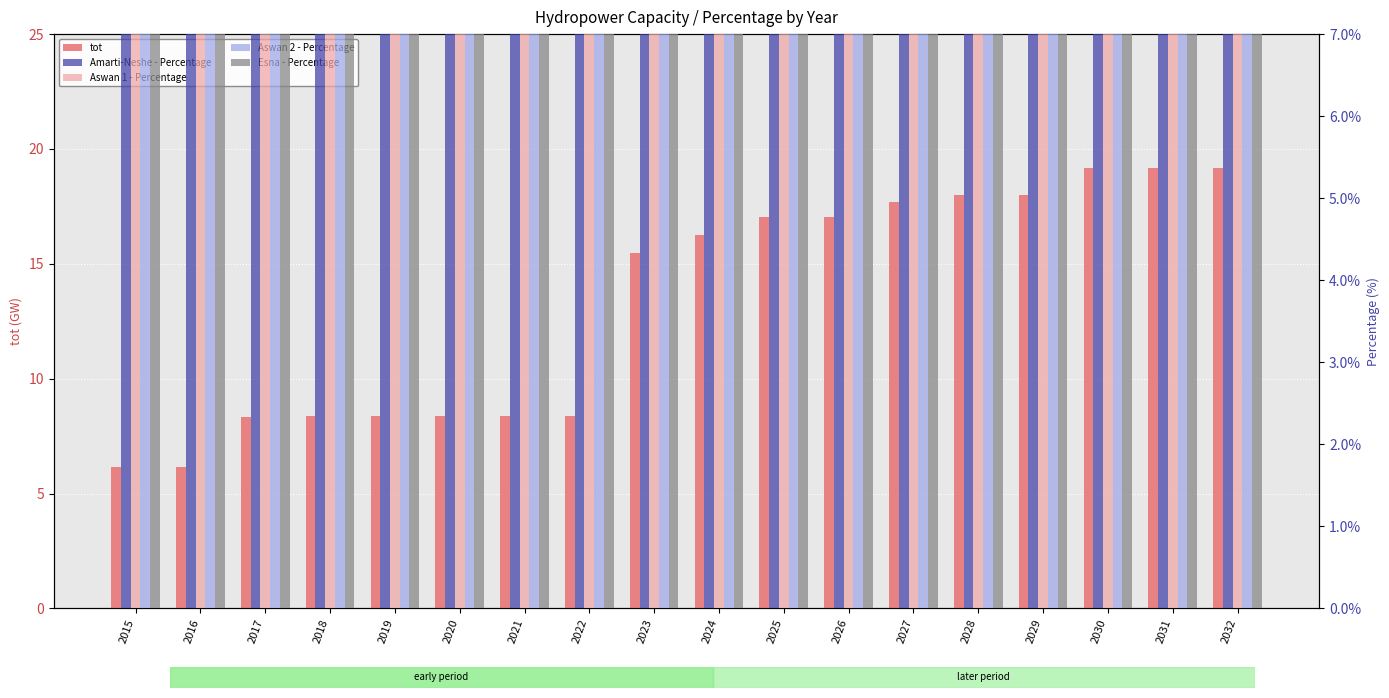

How many series are shown in this chart?

5